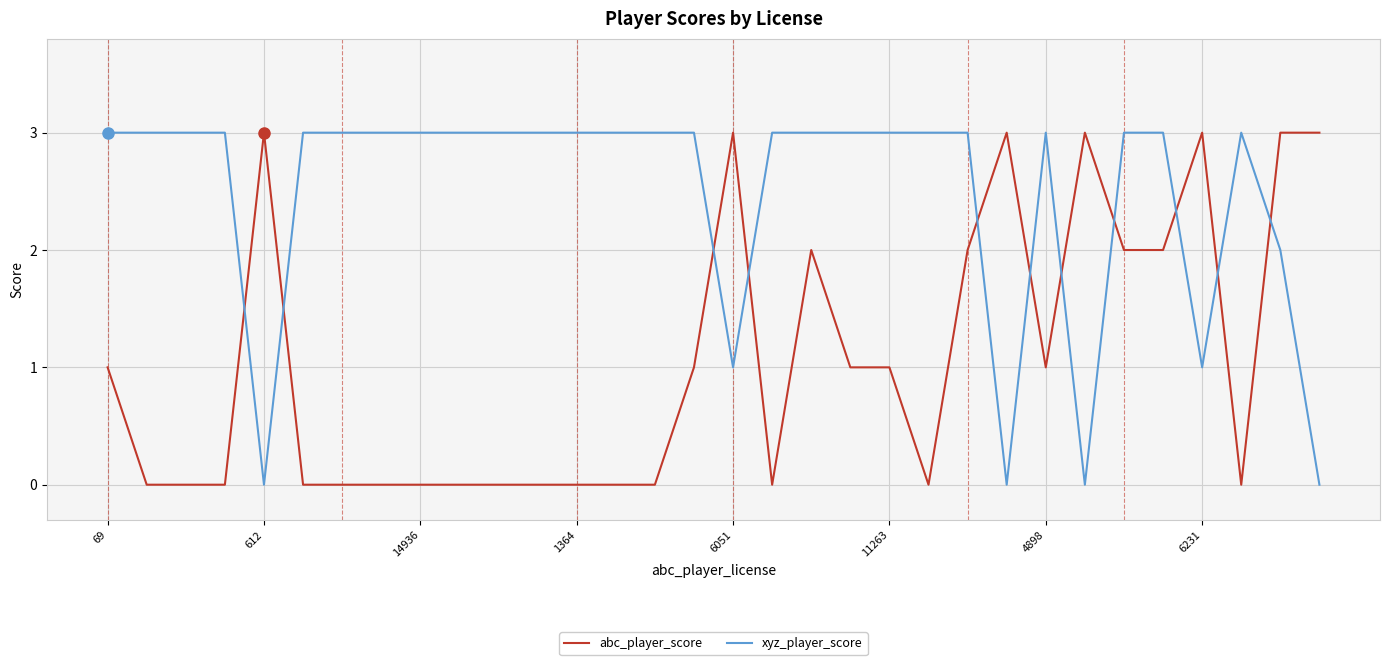

How many intersections are there between abc_player_score and xyz_player_score?

11